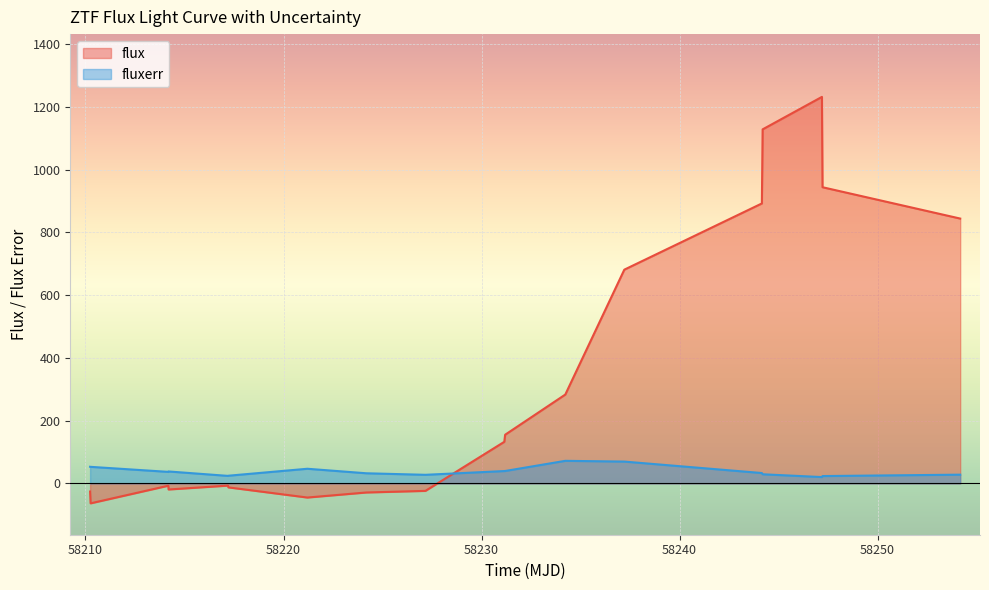

What is the greatest value displayed?

1231.7